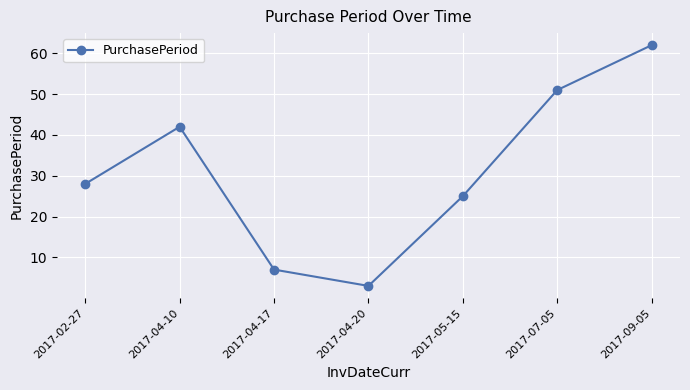

Which category has the highest value across all series?

2017-09-05